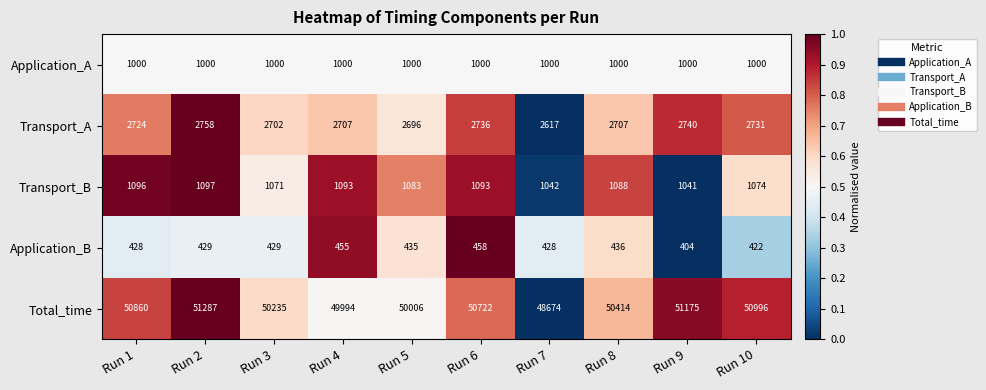

The value of Transport_A at Run 1 is 2724. True or false?

True